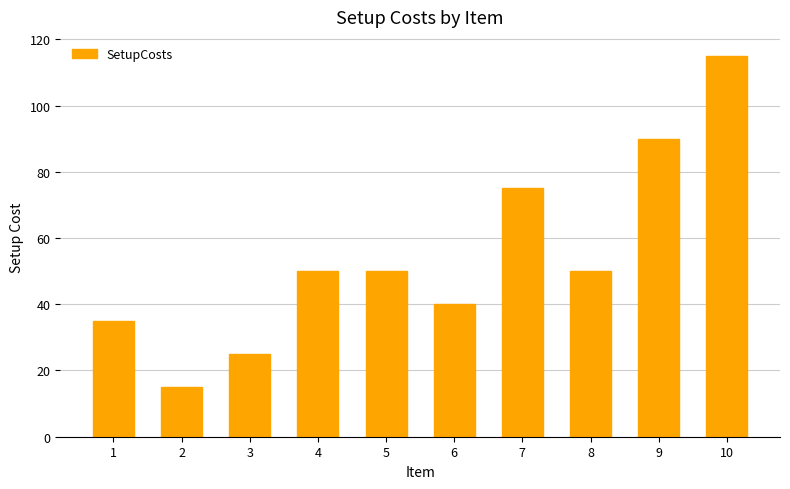

Reading left to right, extract all data points from this chart.

35	15	25	50	50	40	75	50	90	115